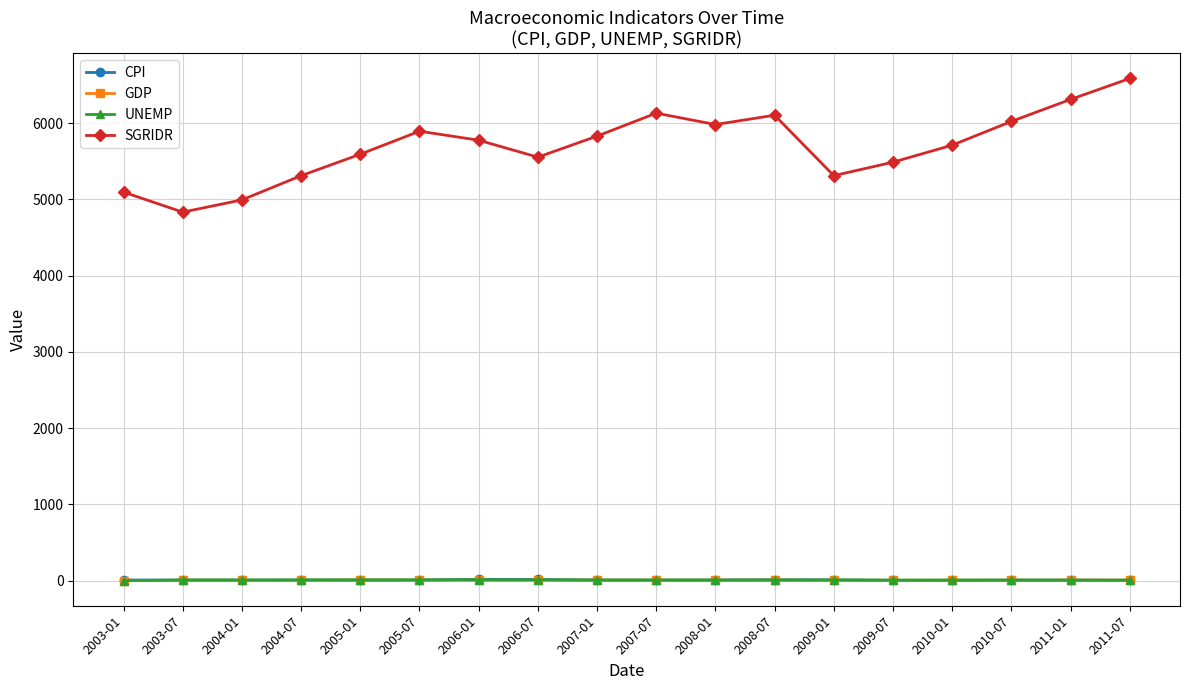

True or false: UNEMP and SGRIDR intersect in this chart.

False